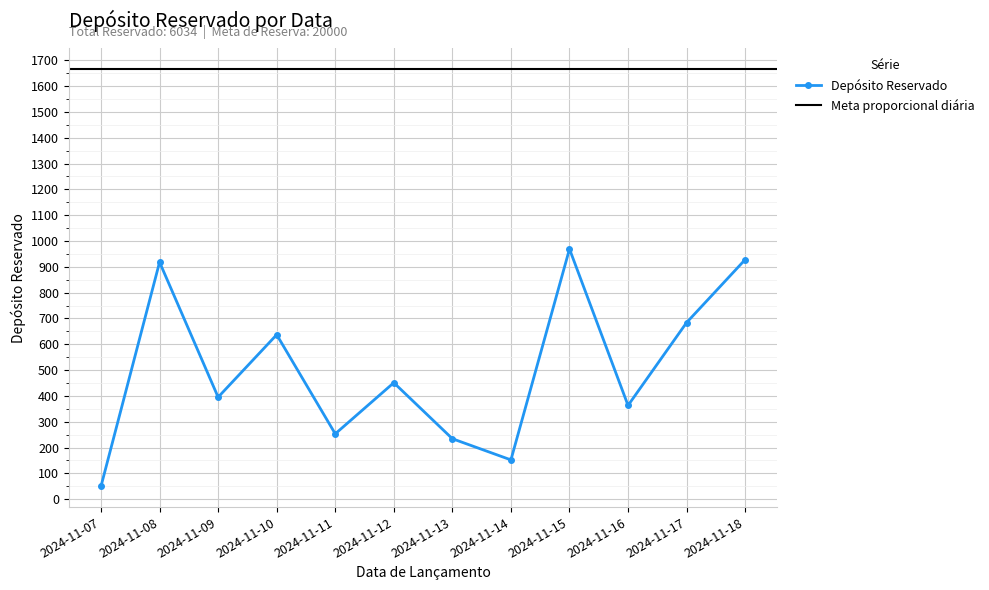

How many data points does each series have?

12